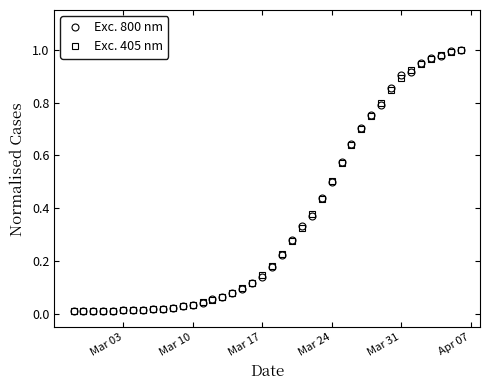

Is it true that Exc. 405 nm equals 1.4 at Mar 31?

False